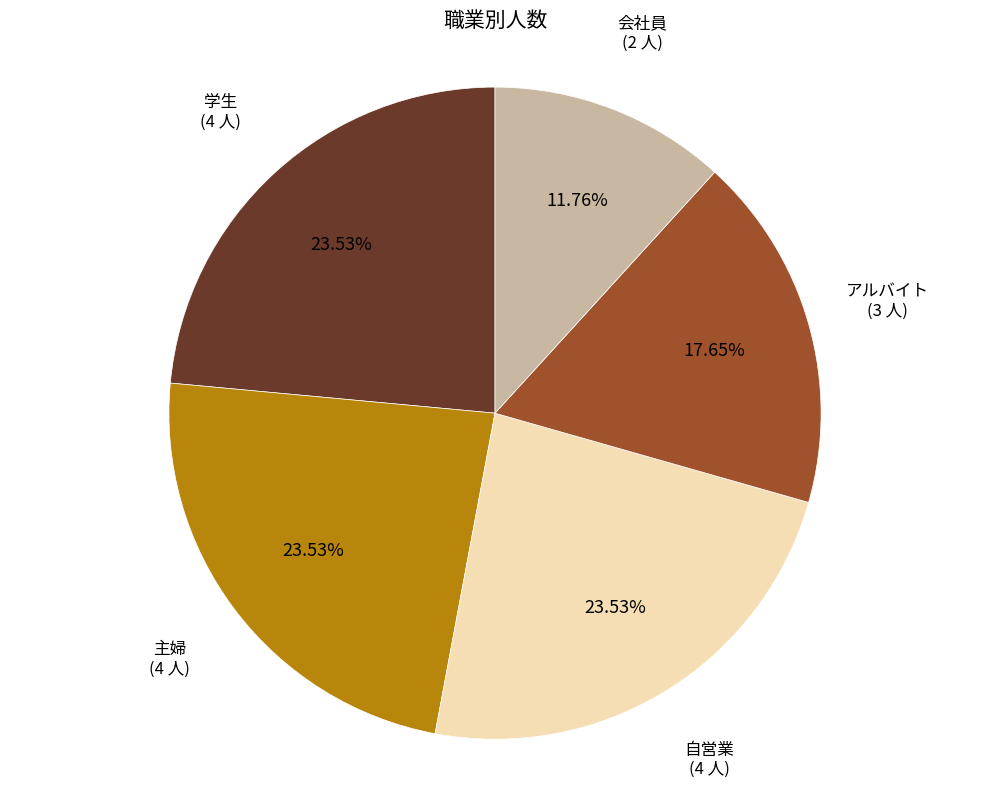

Is there any slice that represents more than half of the pie?

No